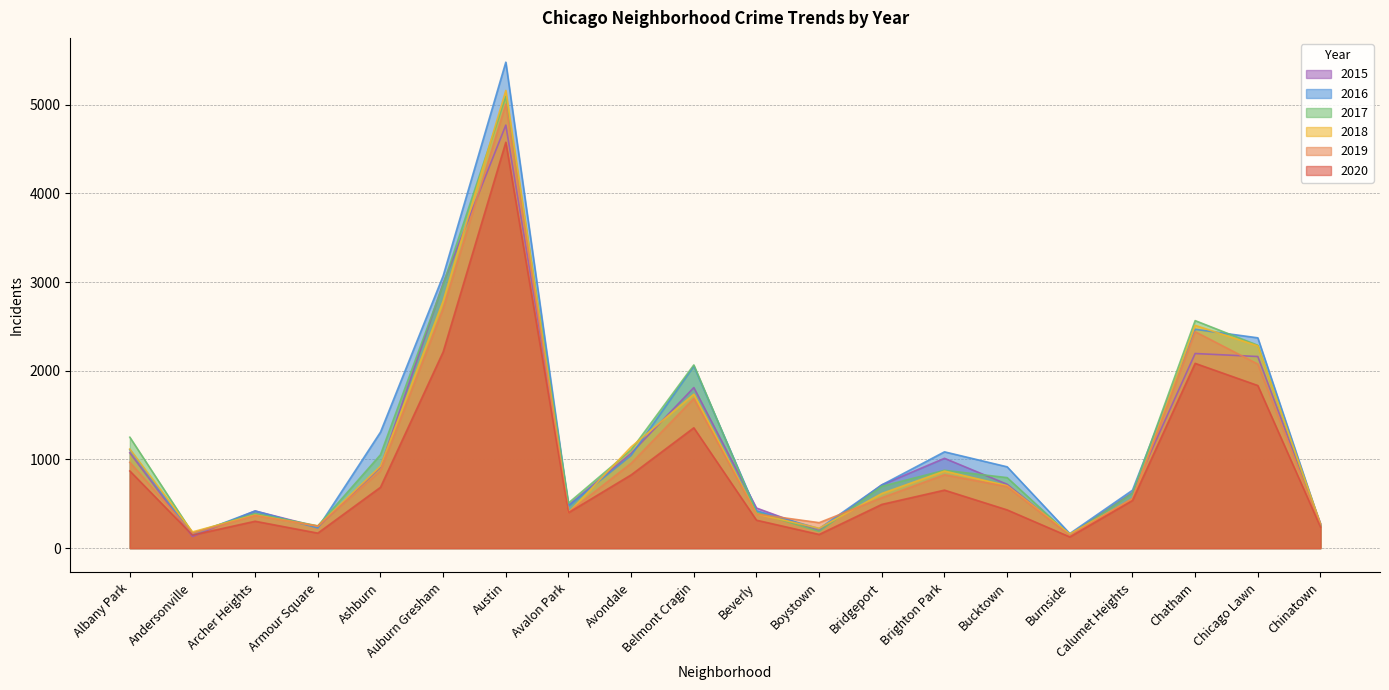

Which series changed the most between Ashburn and Chatham?

2018